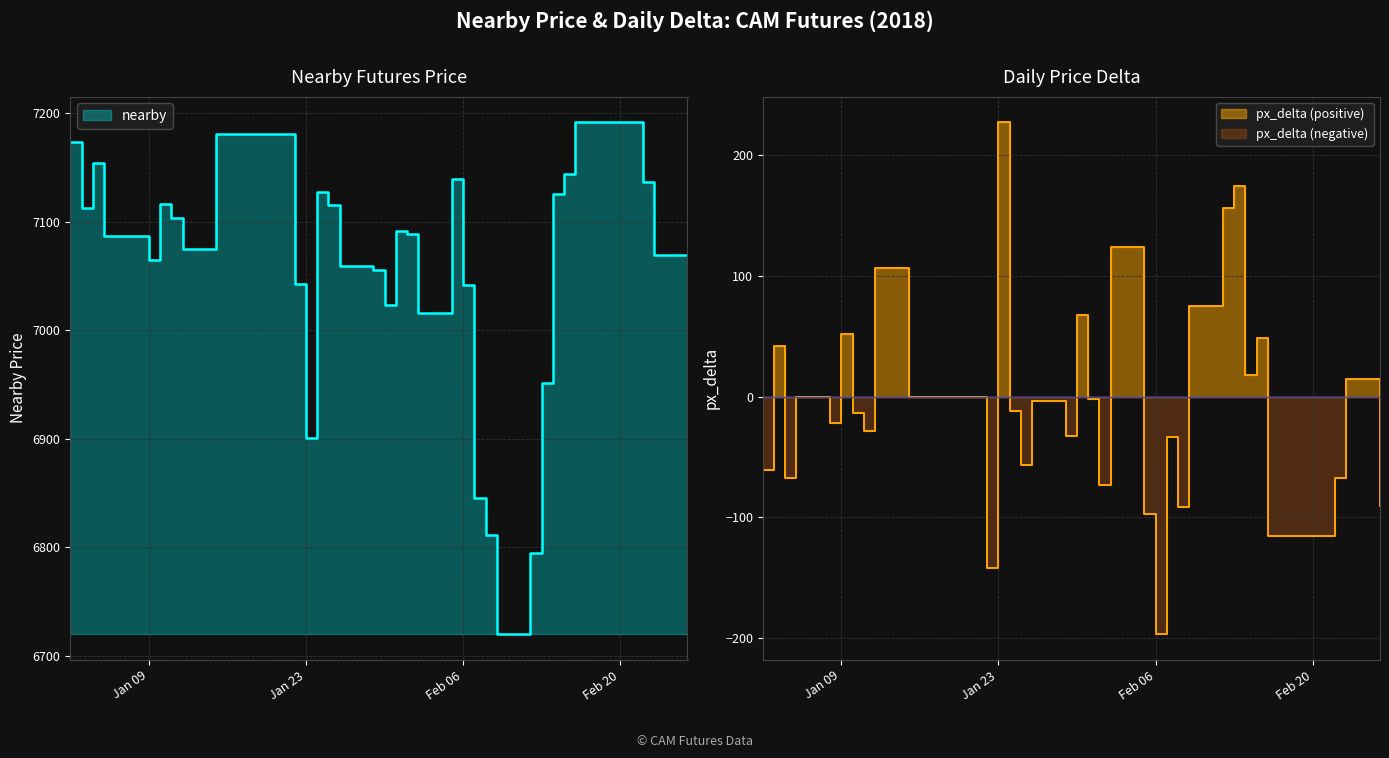

True or false: px_delta and nearby intersect in this chart.

False